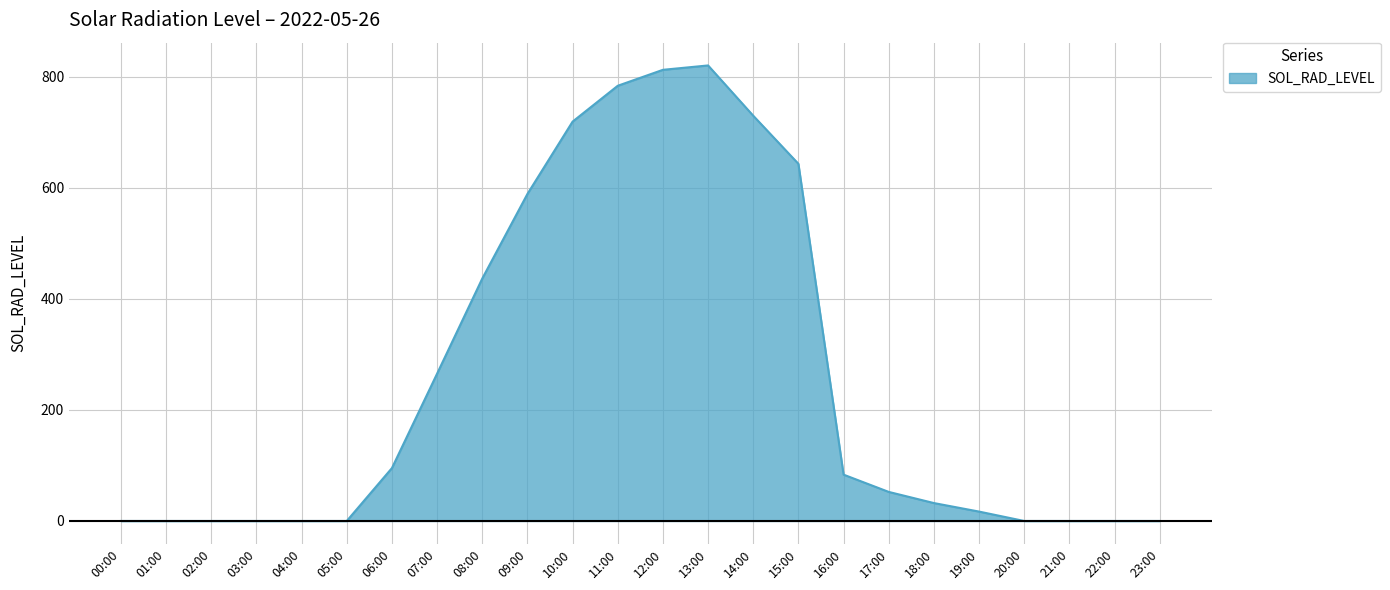

At which label is the value closest to 410?

08:00